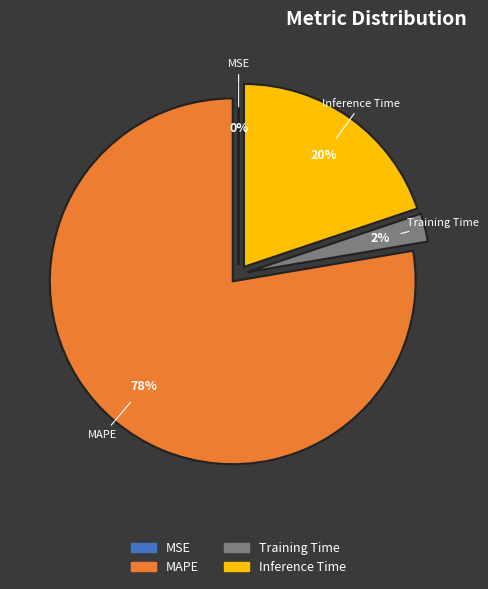

Is it true that MAPE is 67% of the pie?

False